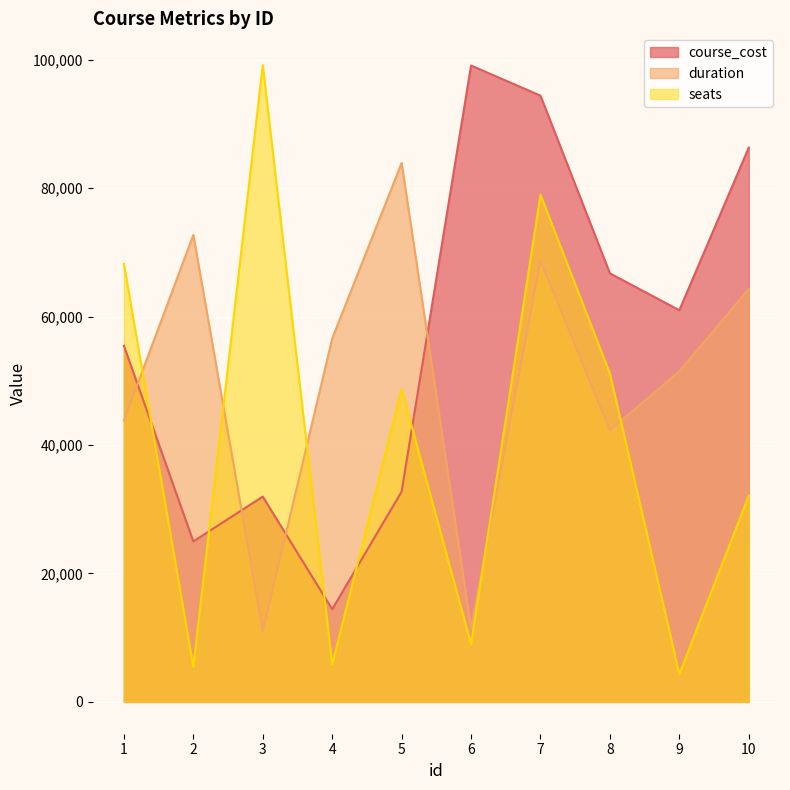

At which label is course_cost closest to 56771?

1